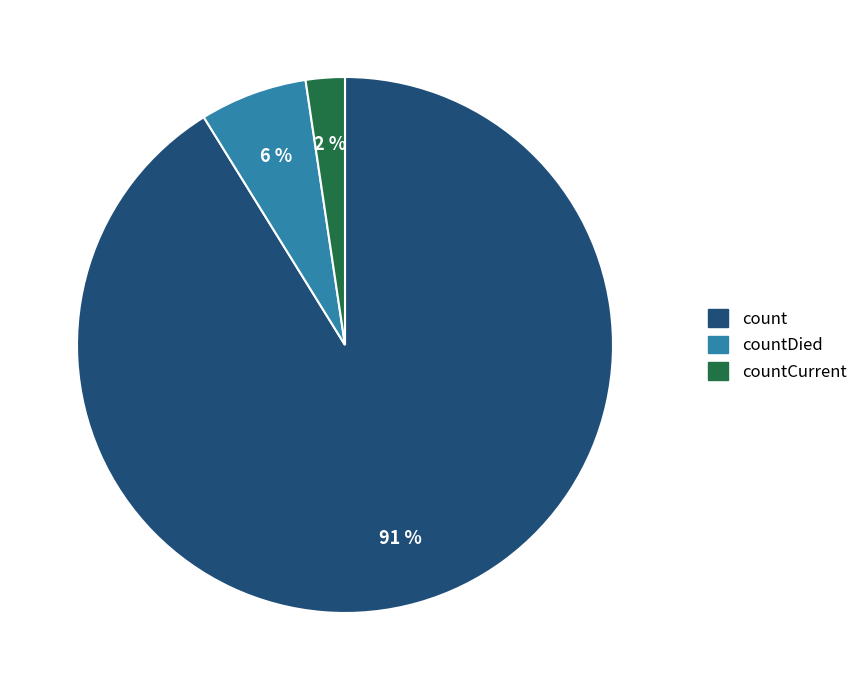

Rank the categories by value from highest to lowest.

count, countDied, countCurrent